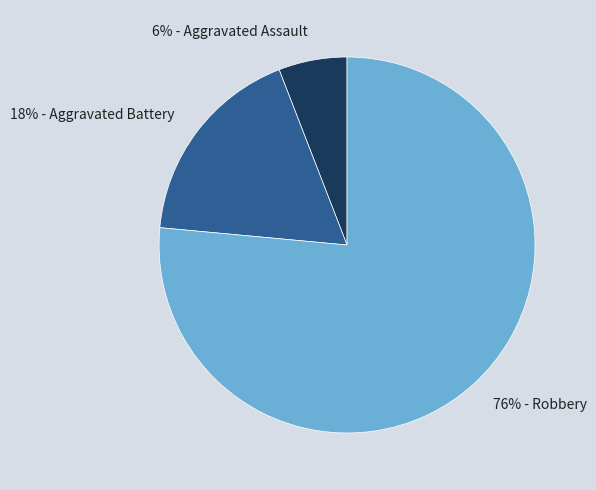

Count the number of slices in the pie.

3